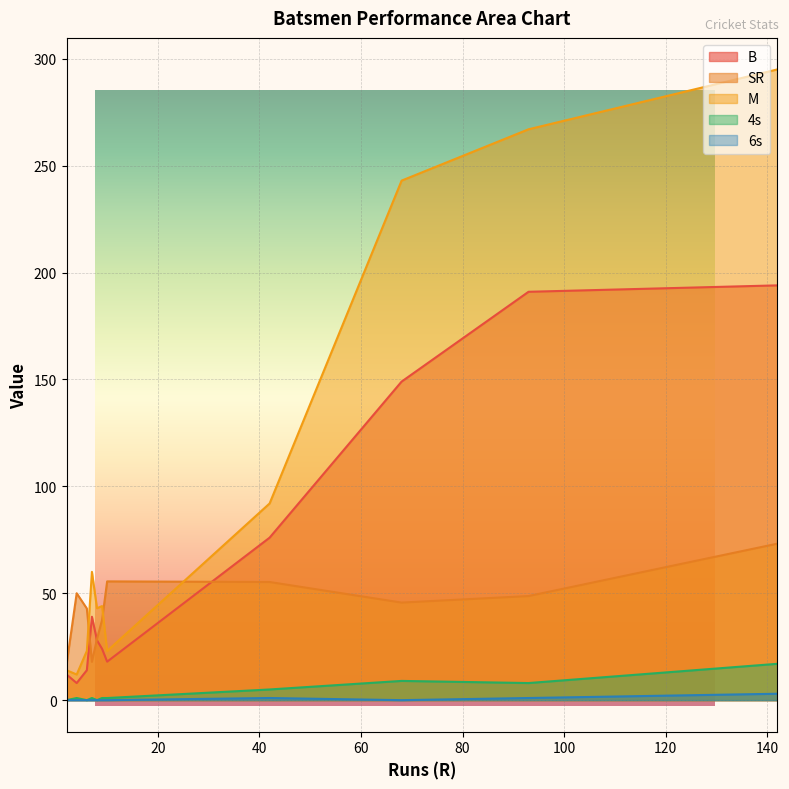

What is the total value across all series at 7?

117.9